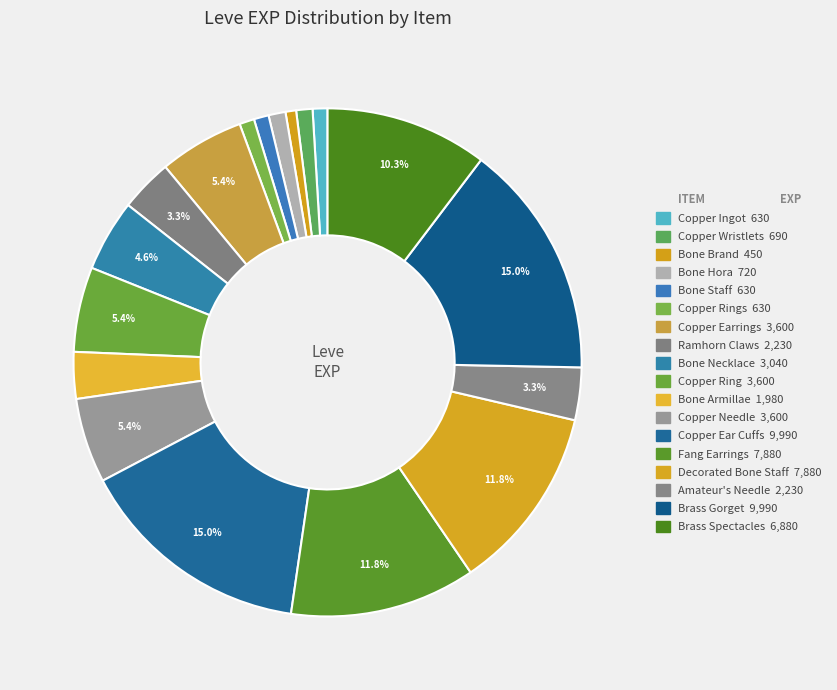

Which category has the smallest portion of the pie?

Bone Brand